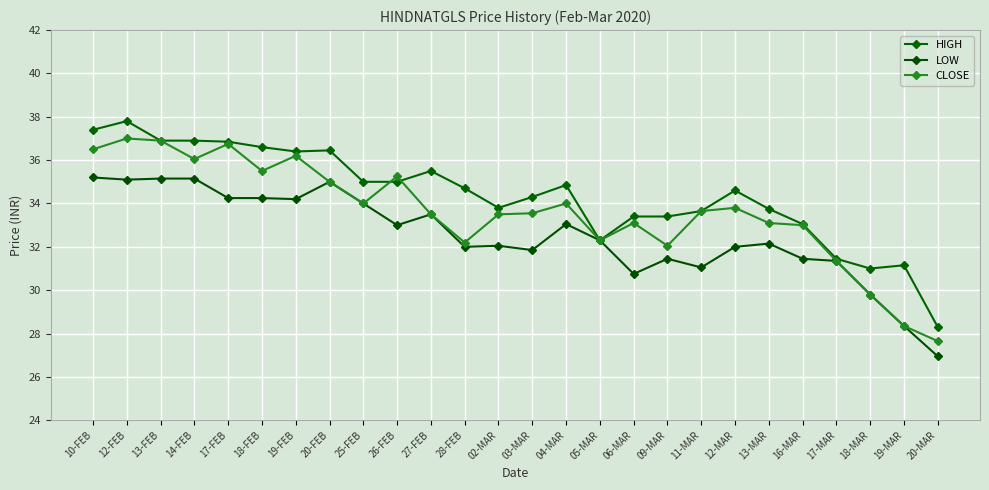

What is the sum of all LOW values?

845.4